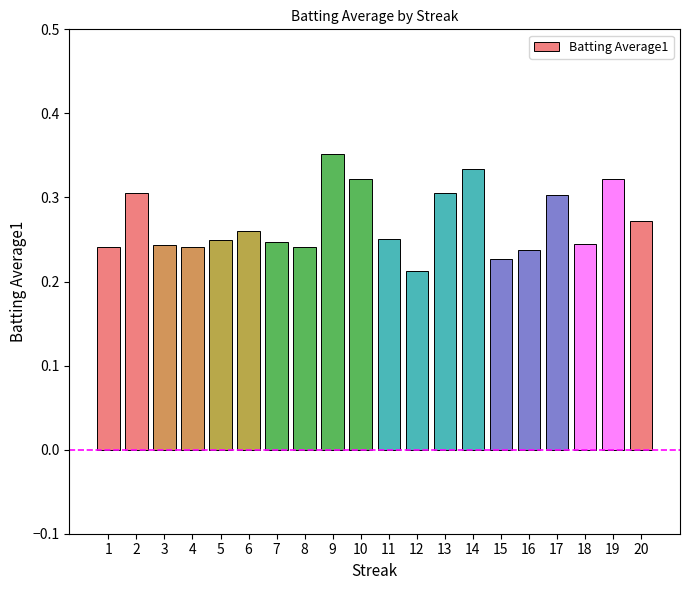

What is the difference between the second highest and second lowest values?

0.1